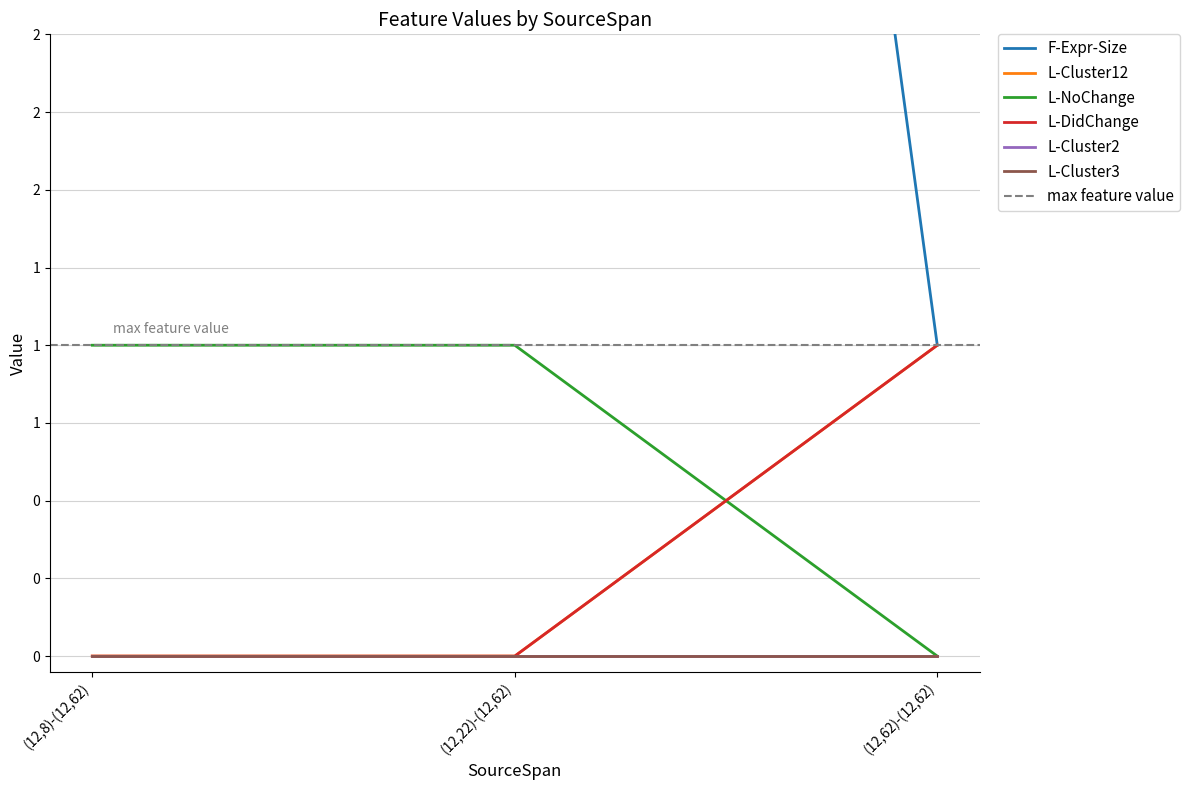

List the labels in order of L-Cluster12 value, largest first.

(12,62)-(12,62), (12,8)-(12,62), (12,22)-(12,62)